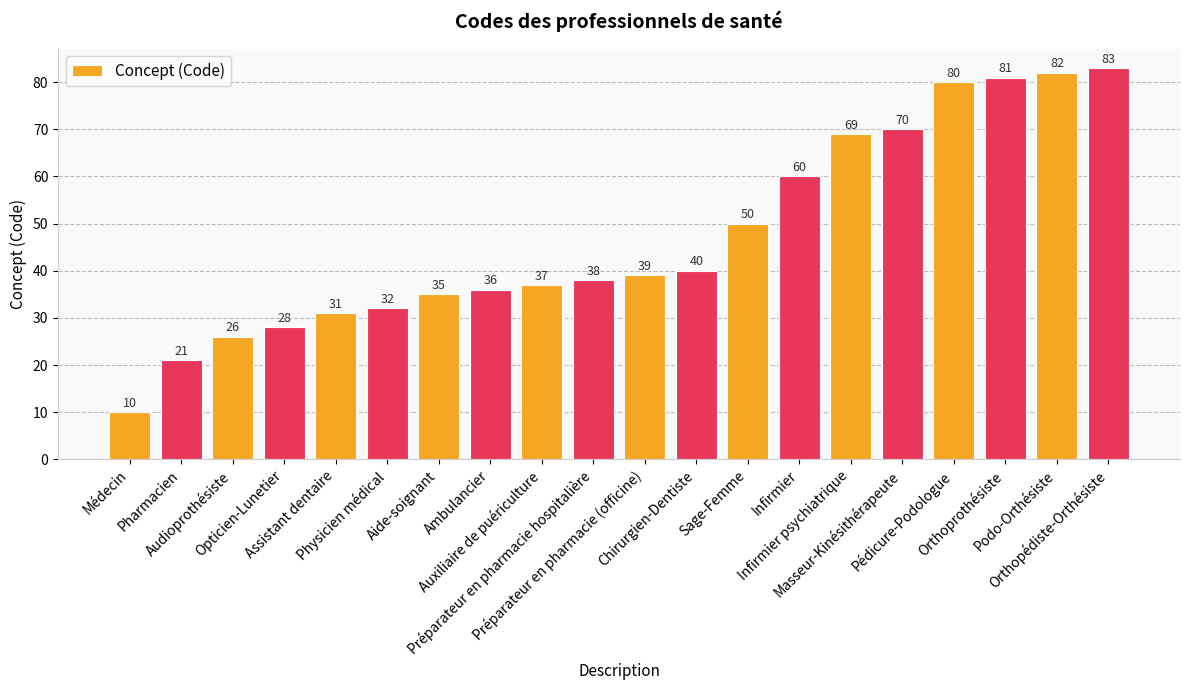

What is the ratio of the value at Chirurgien-Dentiste to the value at Médecin?

4.0